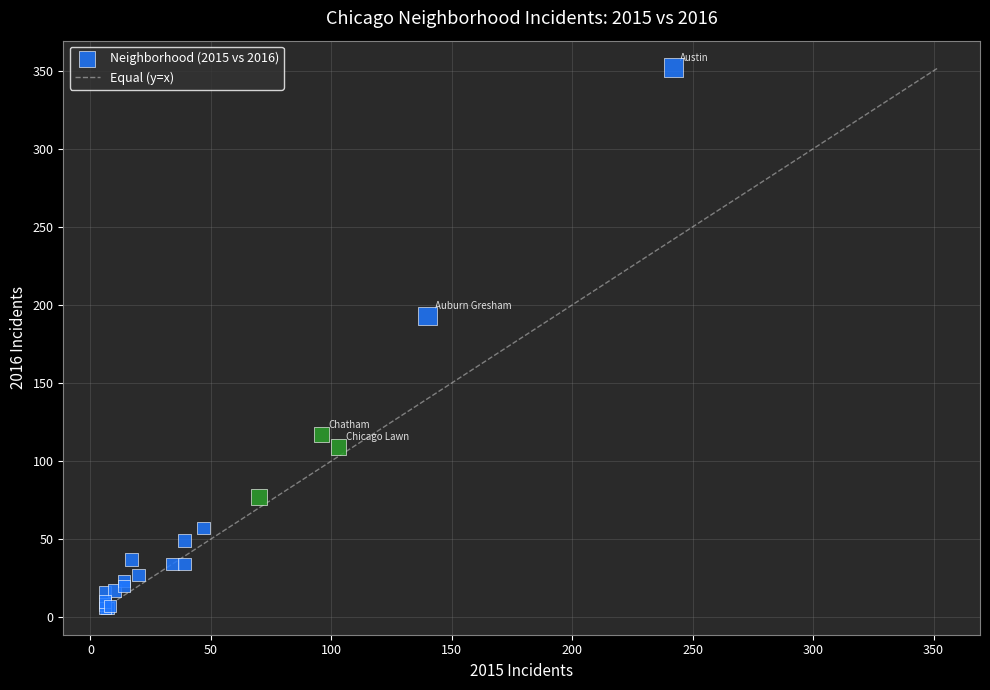

What Y value in the scatter plot is closest to 179?

193